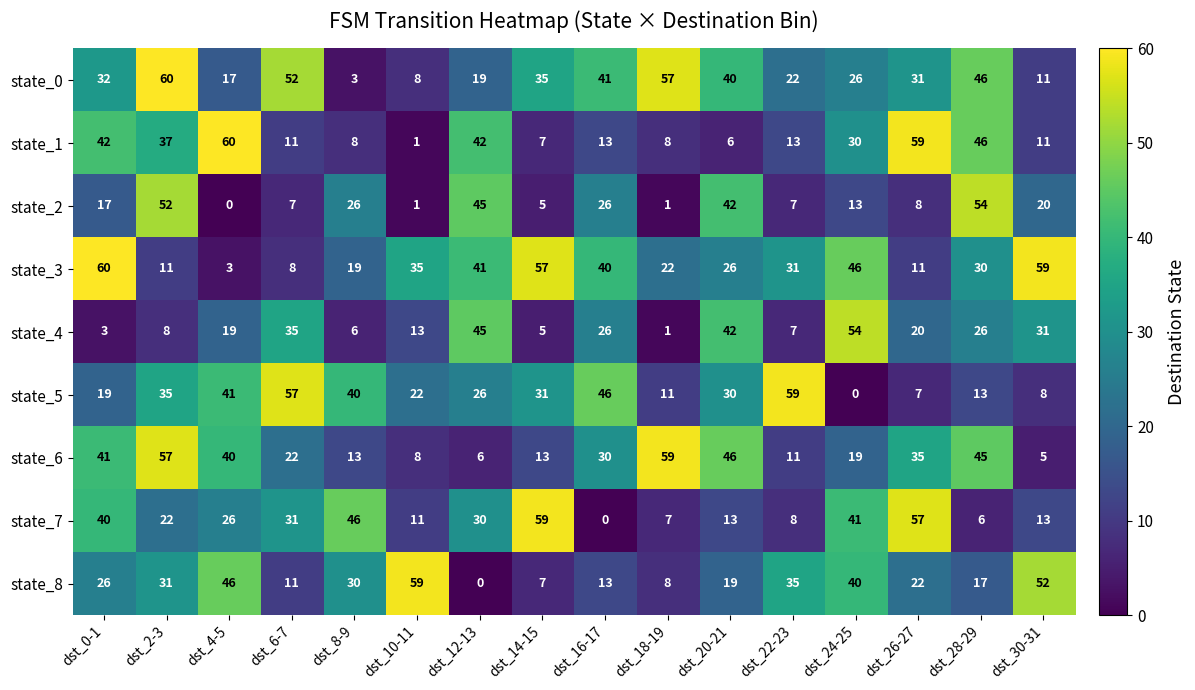

At which label does state_4 reach its peak?

dst_24-25